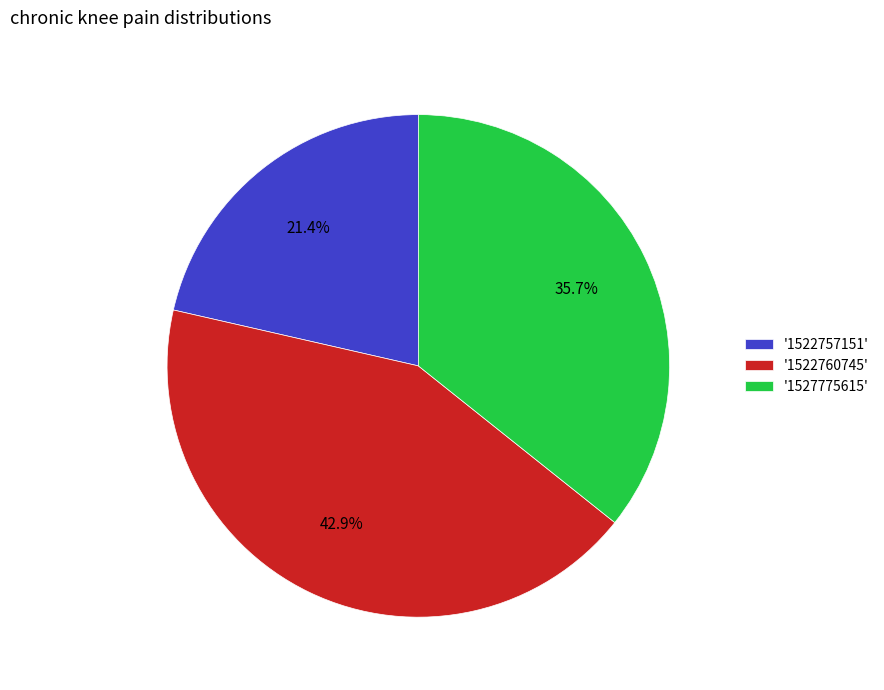

What percentage is NOT represented by '1522760745'?

57.1%